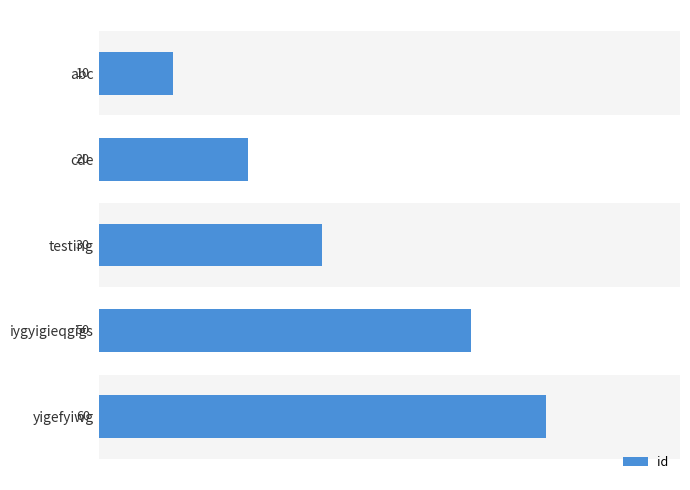

Which has a higher value, abc or iygyigieqgigs?

iygyigieqgigs